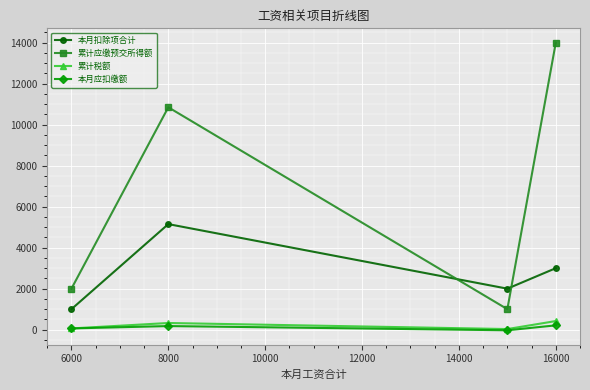

How many data points in 本月应扣缴额 are less than 175?

2